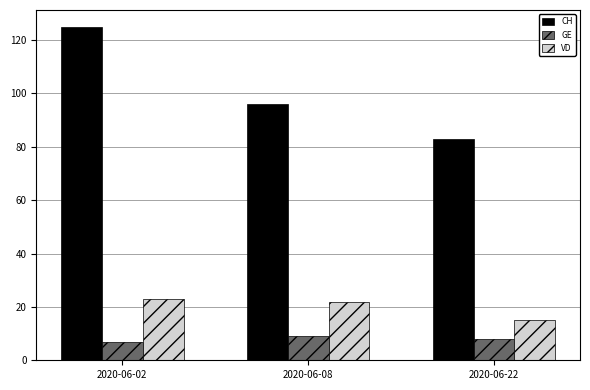

The VD series shows 23 at 2020-06-02. True or false?

True